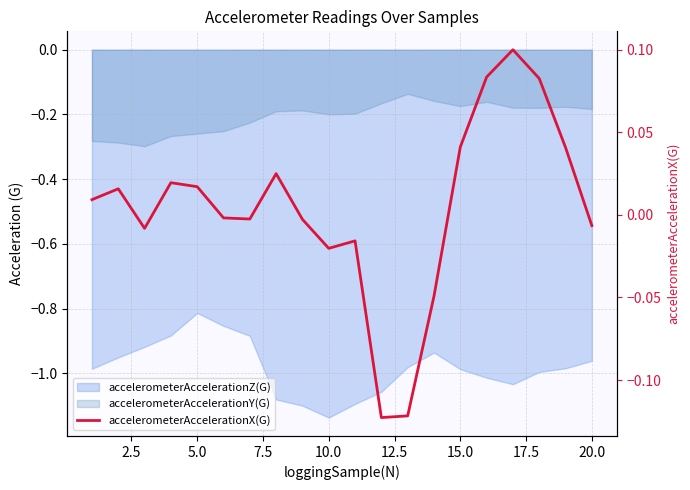

What is the greatest value displayed?

0.1